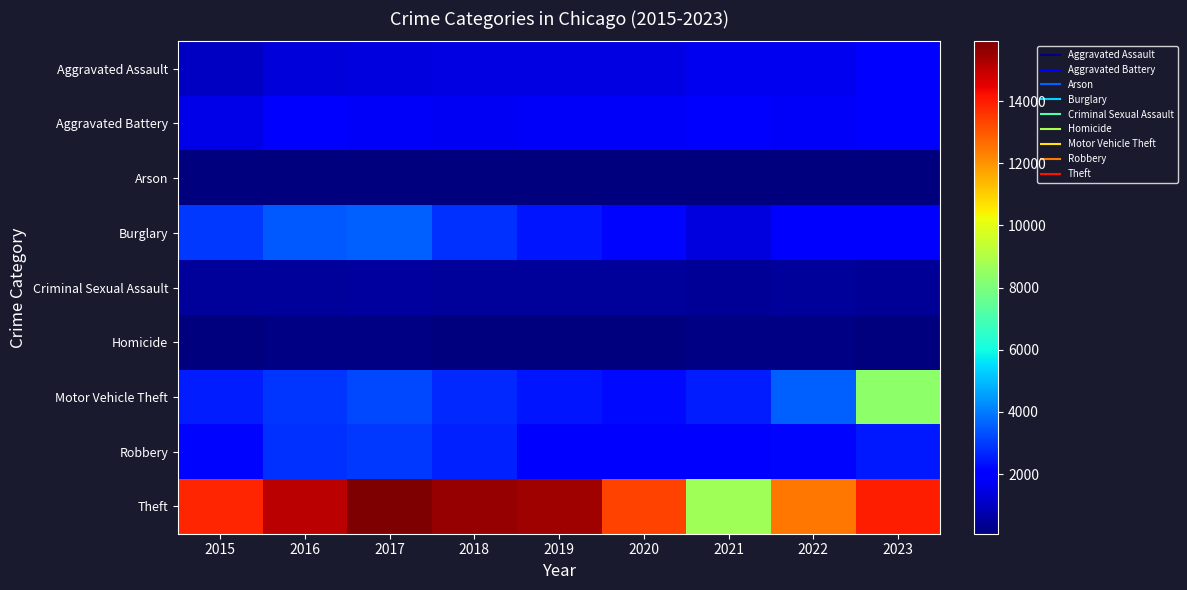

Which has a higher value, 2021 or 2023?

2023